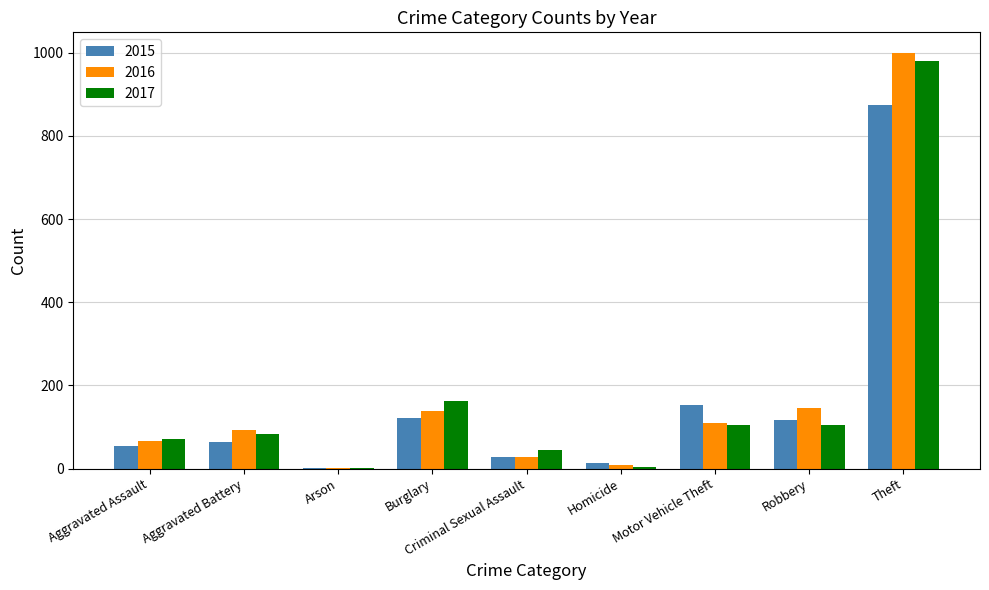

The 2015 series shows 13 at Homicide. True or false?

True